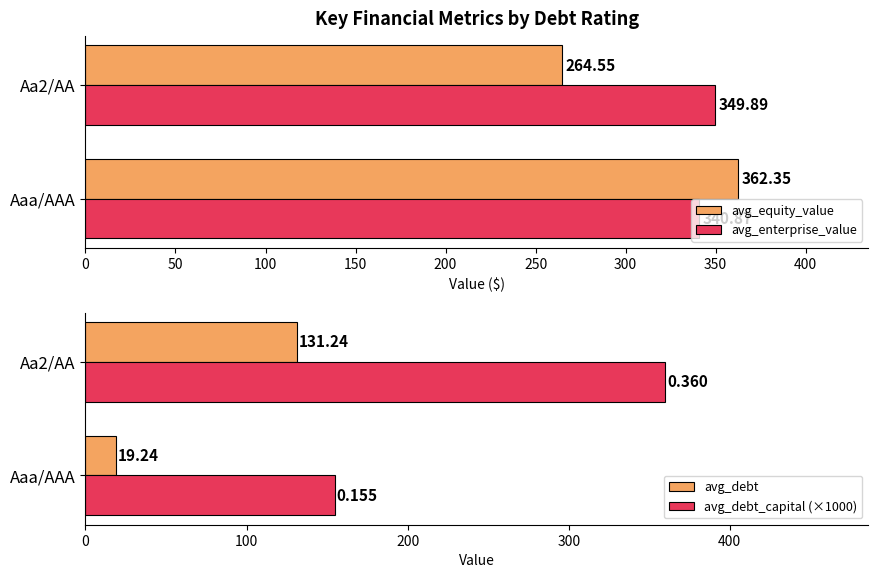

What is the maximum value shown in the chart?

362.4